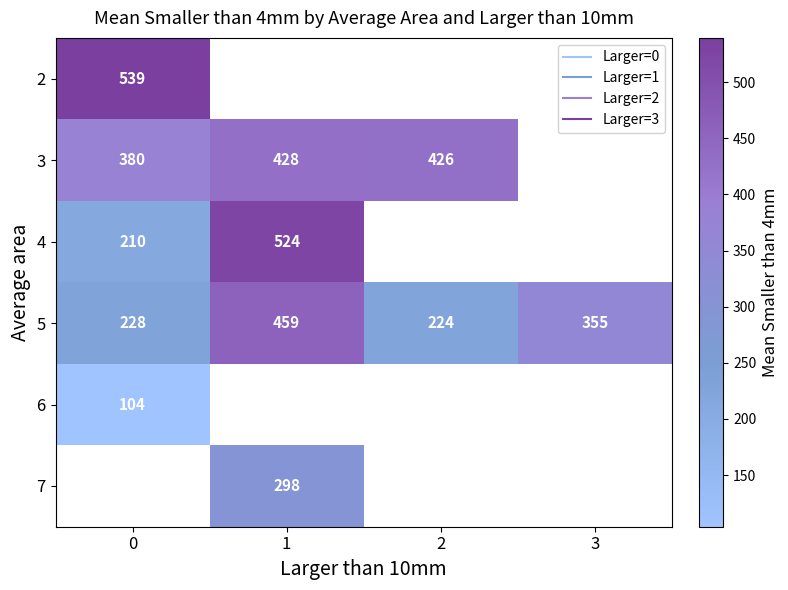

The 6 series shows 140.1 at 0. True or false?

False